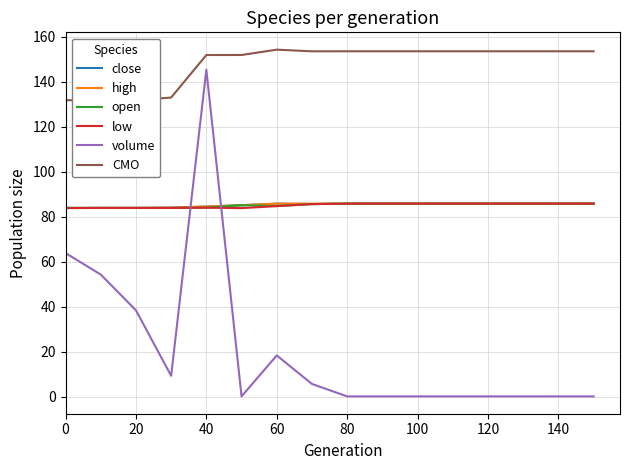

Which category has the highest value in the volume series?

40